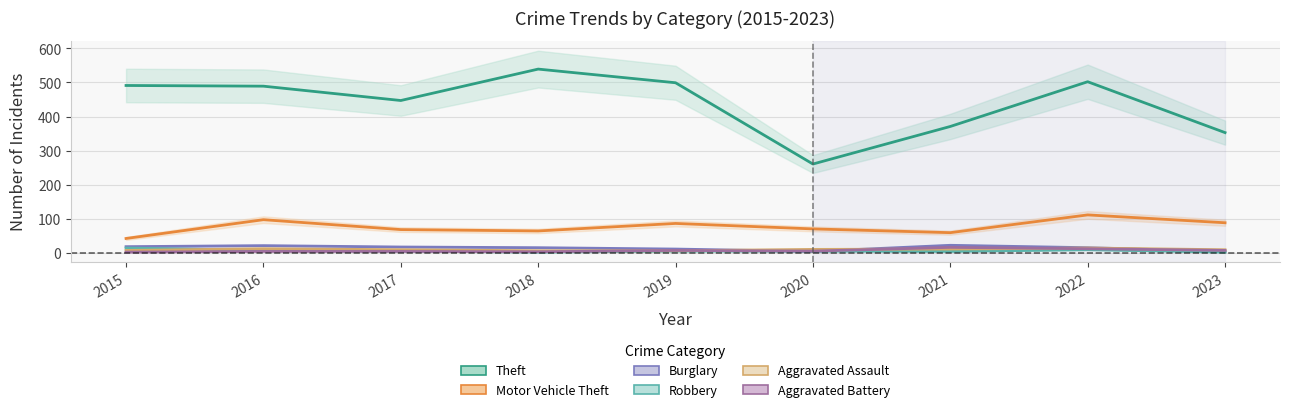

Where does the Theft series first go above 489?

2015